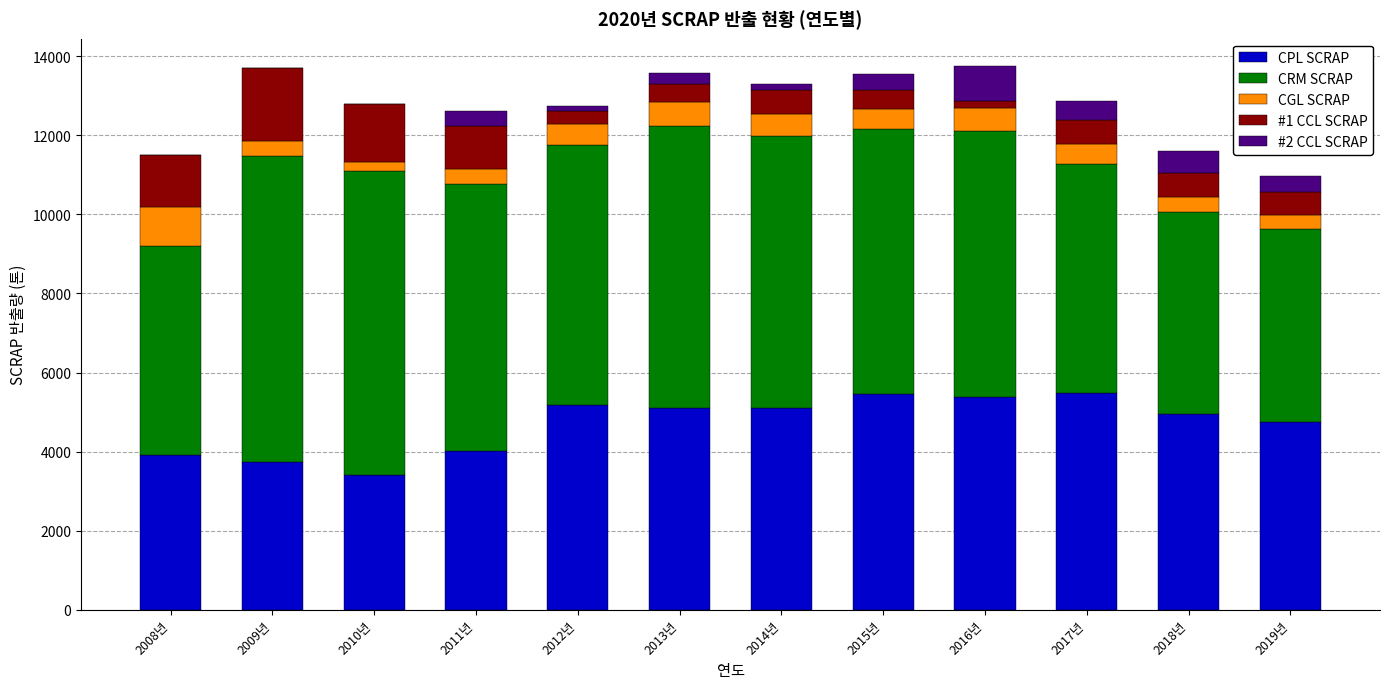

What is the highest value of the CPL SCRAP series?

5472.2